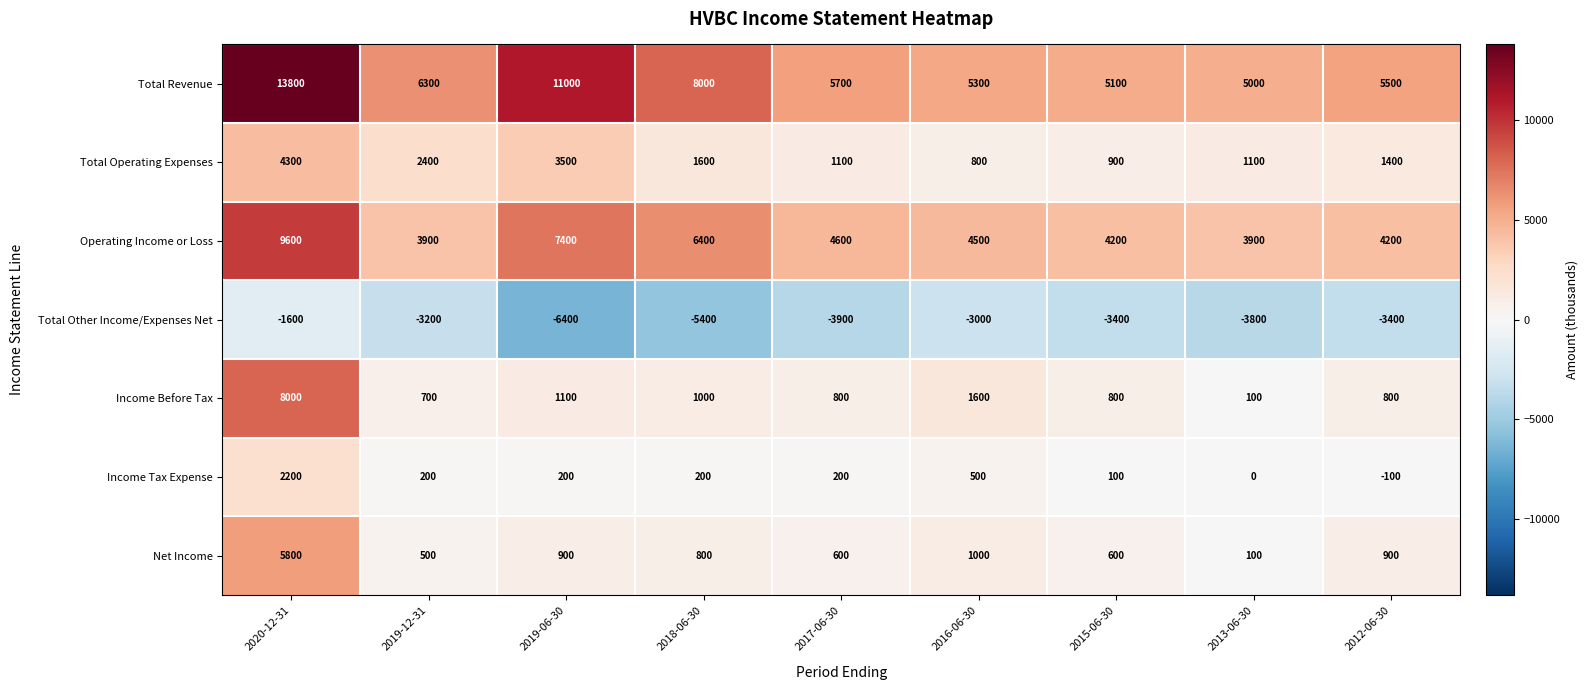

Which series has the largest total across all categories?

Total Revenue